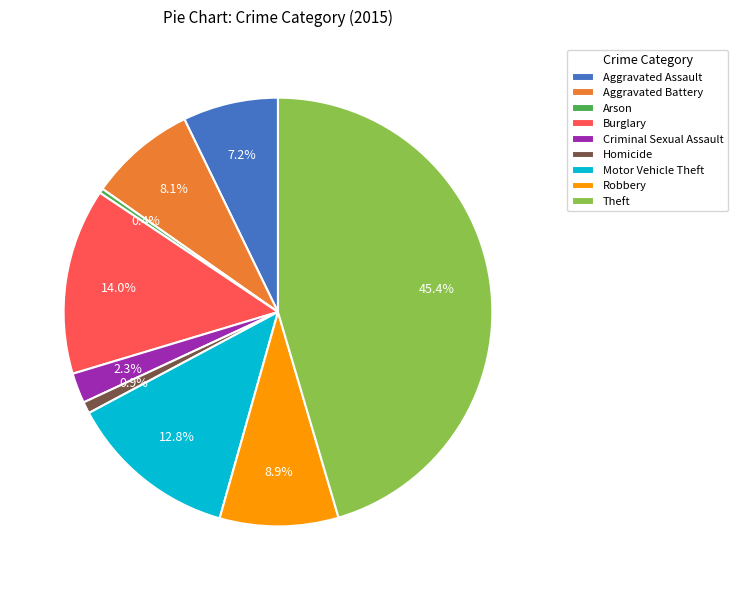

True or false: Aggravated Battery accounts for 19% of the total.

False